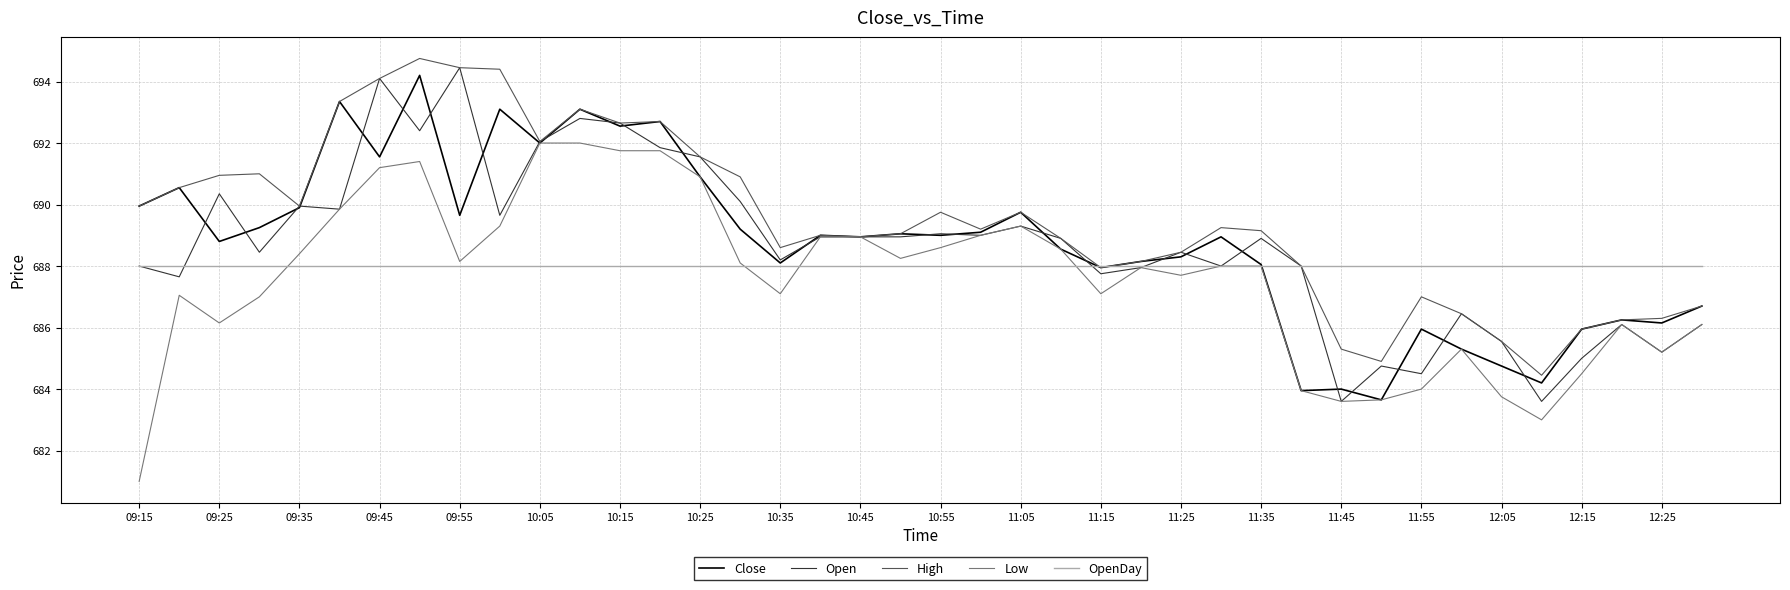

What is the average value of the High series?

689.5